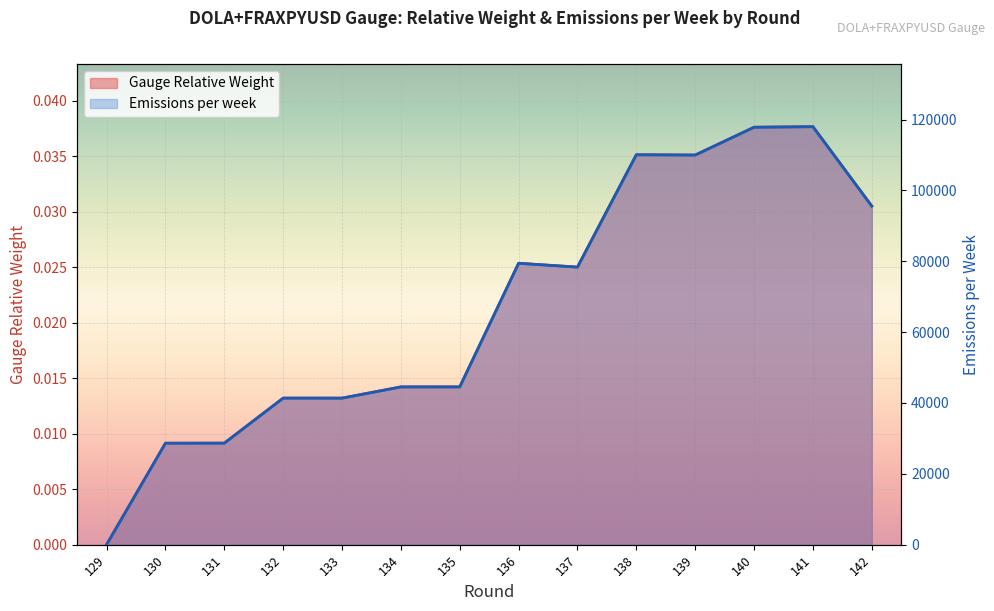

Which category has the highest value in the Emissions per week series?

141